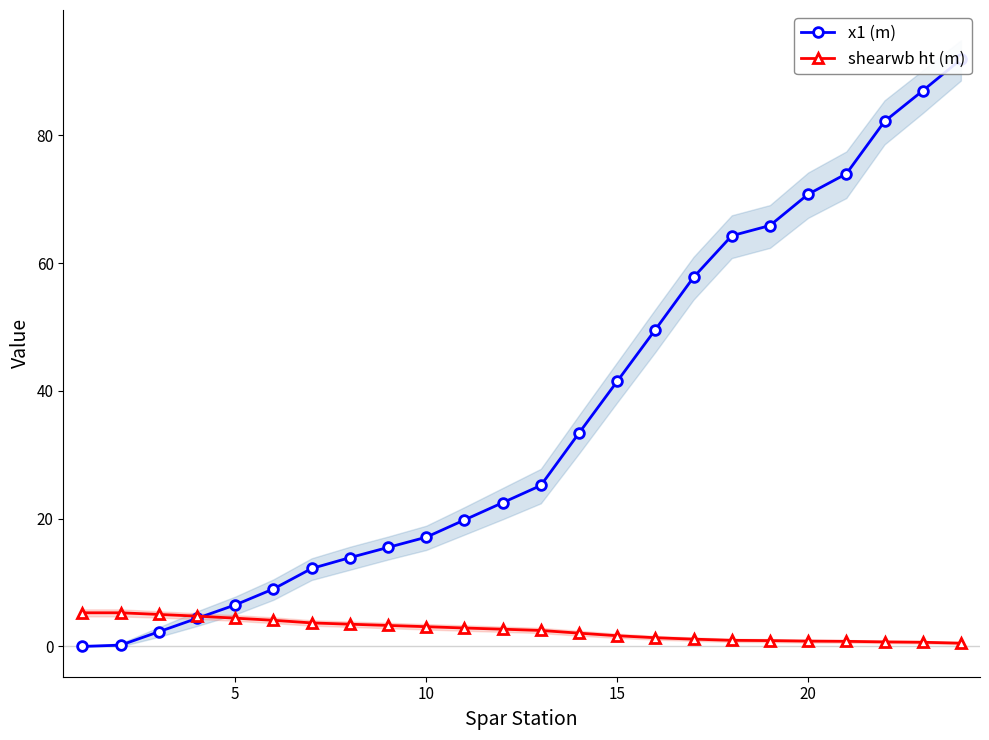

Rank the series by their maximum value, from lowest to highest.

shearwb ht (m), x1 (m)